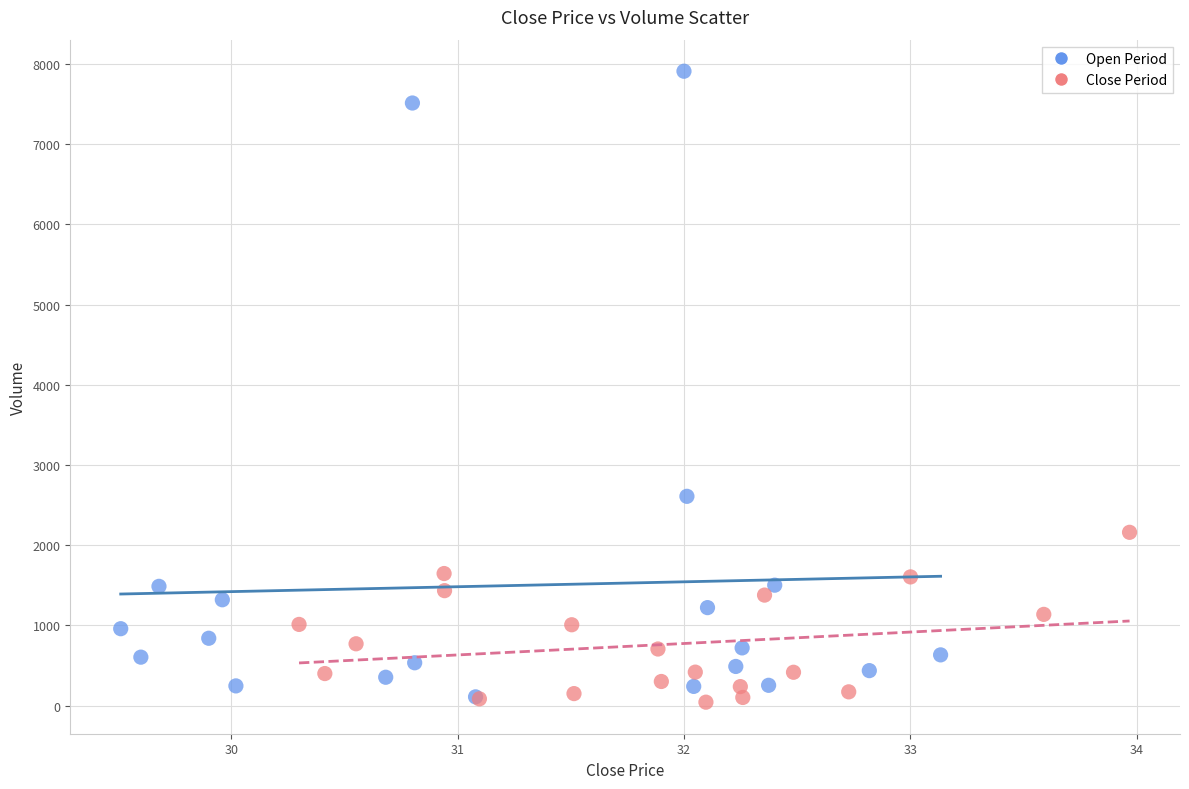

Which series has the largest Y range (max minus min)?

Open Period